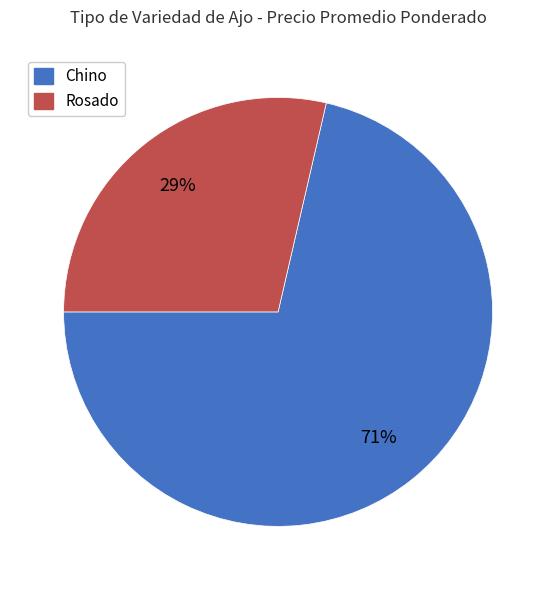

How many segments does this pie chart have?

2